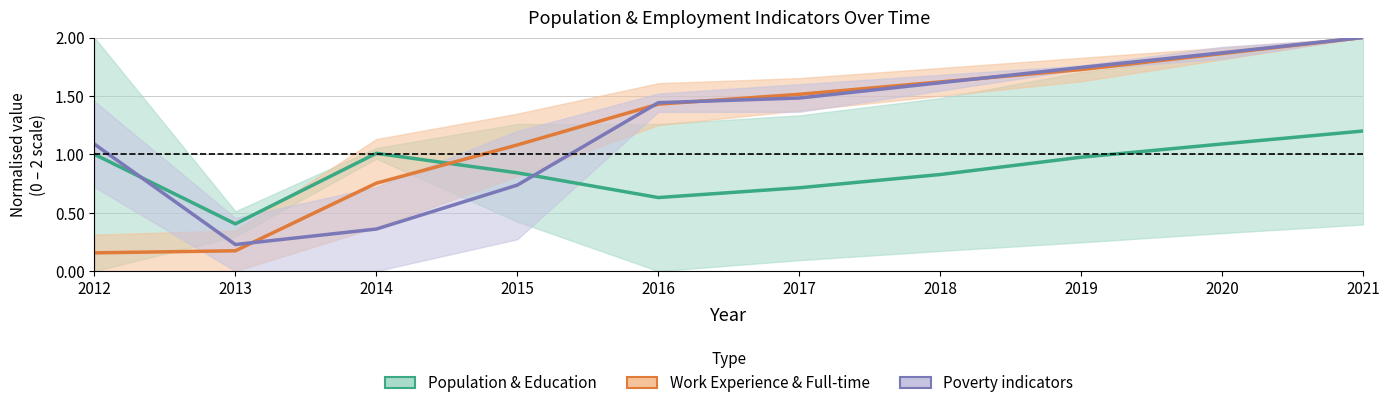

Does the chart display data point markers on the line(s)?

No